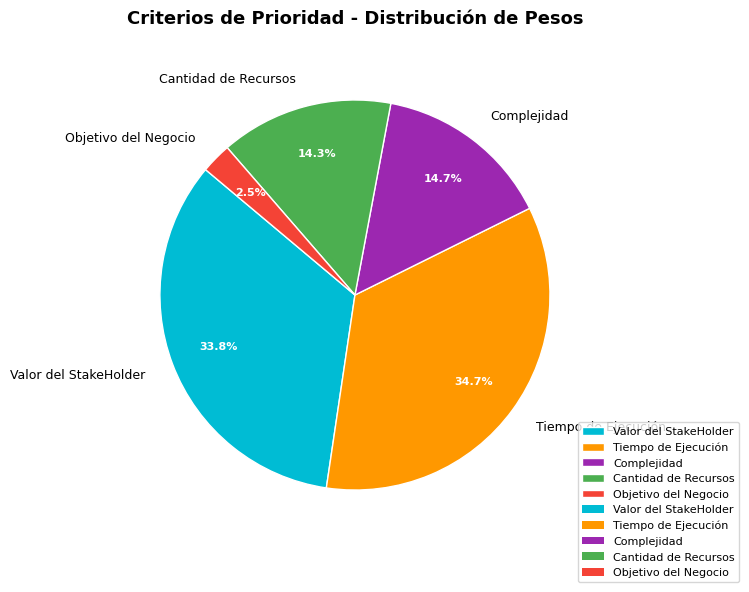

Between Tiempo de Ejecución and Cantidad de Recursos, which is larger?

Tiempo de Ejecución